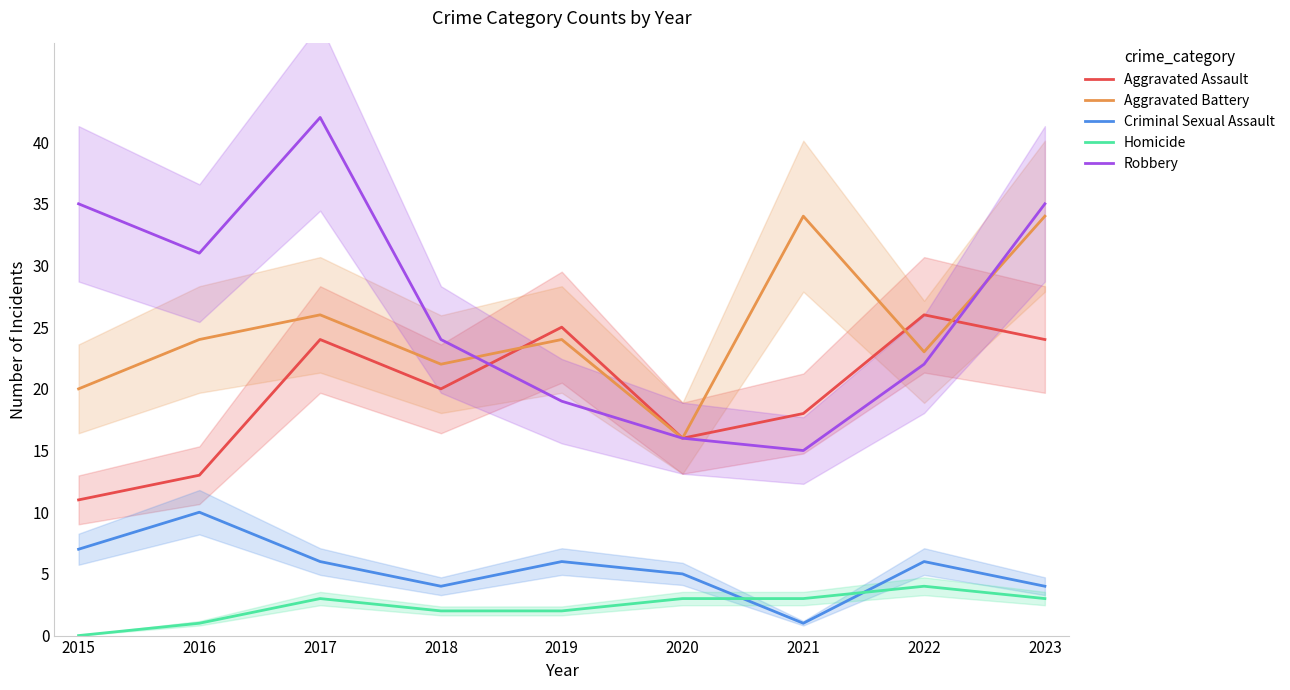

Reading right to left, extract all data points from this chart.

Aggravated Assault: 24	26	18	16	25	20	24	13	11
Aggravated Battery: 34	23	34	16	24	22	26	24	20
Criminal Sexual Assault: 4	6	1	5	6	4	6	10	7
Homicide: 3	4	3	3	2	2	3	1	0
Robbery: 35	22	15	16	19	24	42	31	35